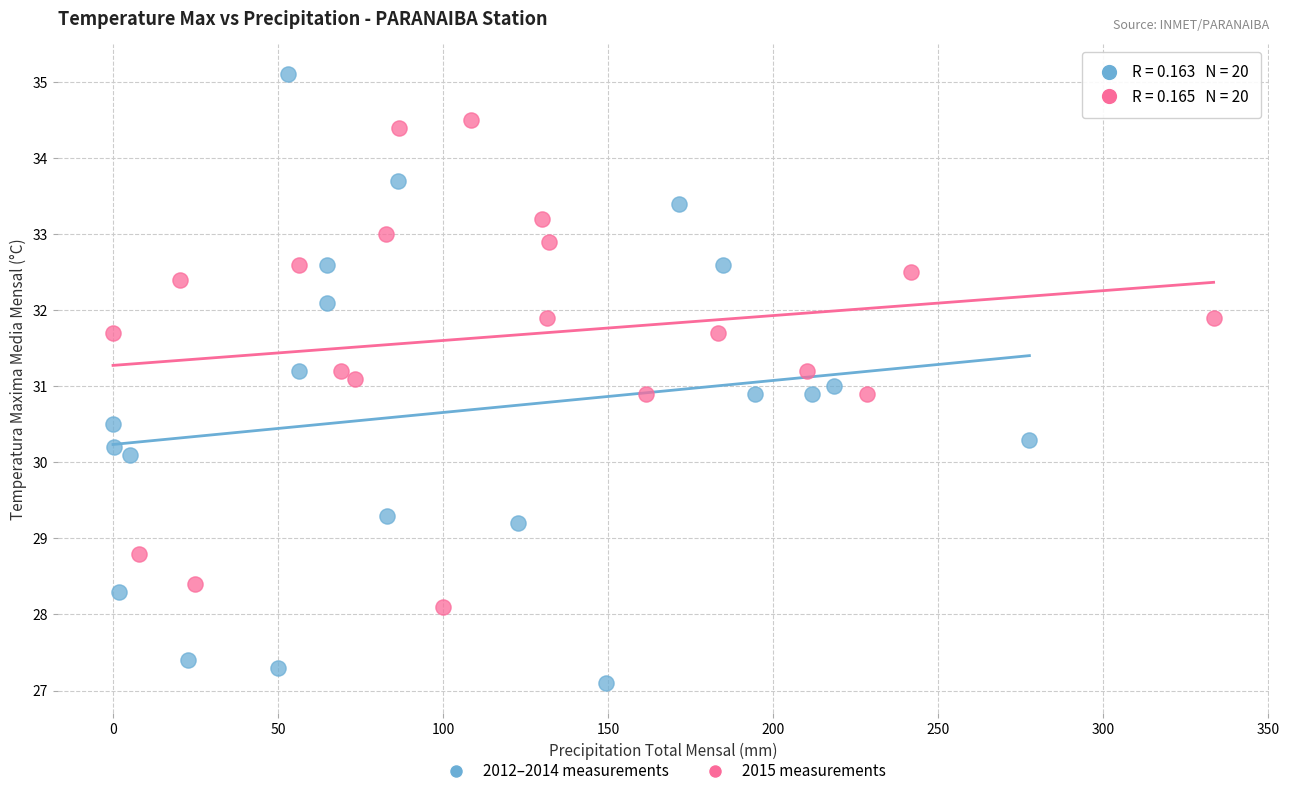

Which series has the widest spread of Y values?

2012–2014 measurements